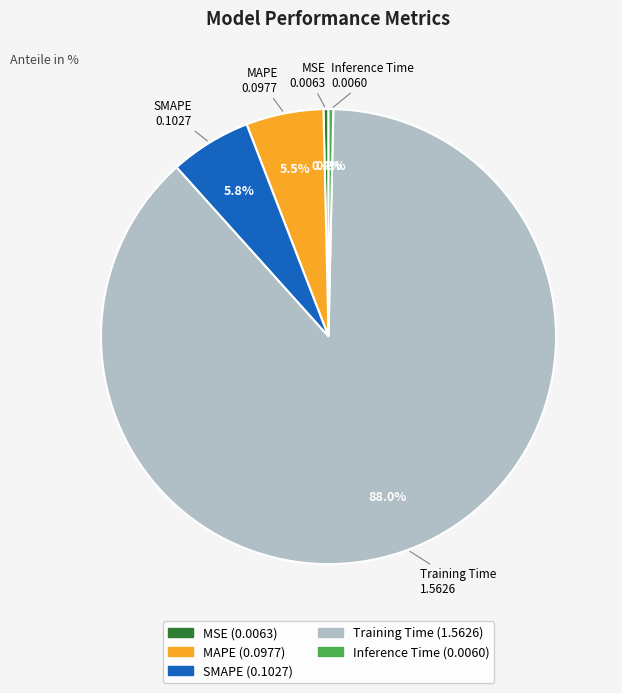

Count the number of slices in the pie.

5